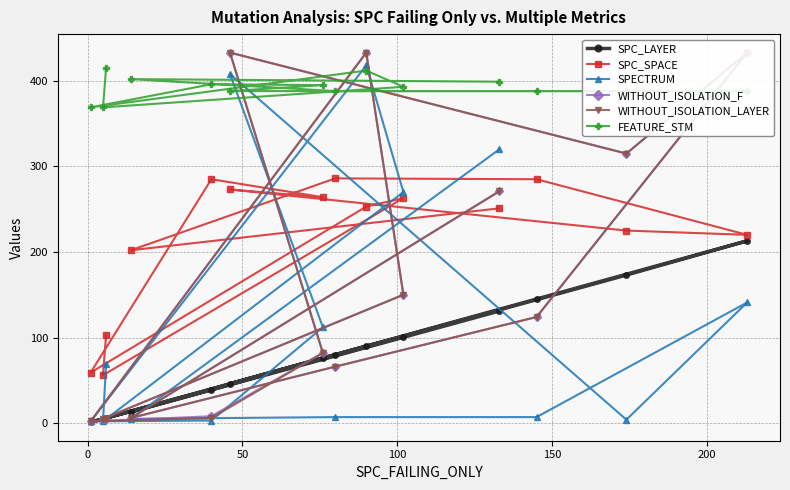

What is the highest value of the FEATURE_STM series?

415